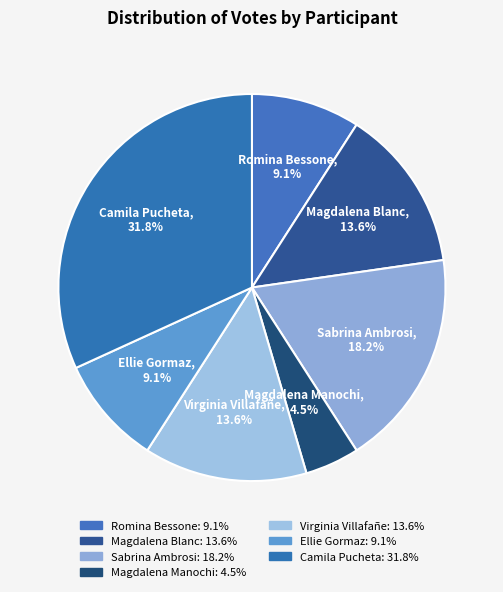

Between Magdalena Blanc and Romina Bessone, which is larger?

Magdalena Blanc